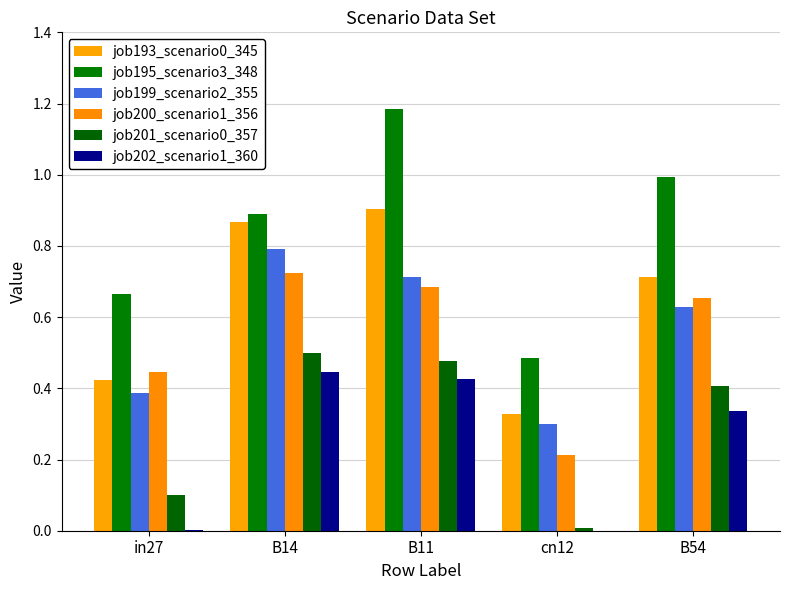

Reading right to left, what are all the values shown in this chart?

job193_scenario0_345: 0.7	0.3	0.9	0.9	0.4
job195_scenario3_348: 1.0	0.5	1.2	0.9	0.7
job199_scenario2_355: 0.6	0.3	0.7	0.8	0.4
job200_scenario1_356: 0.7	0.2	0.7	0.7	0.4
job201_scenario0_357: 0.4	0.0	0.5	0.5	0.1
job202_scenario1_360: 0.3	0.0	0.4	0.4	0.0